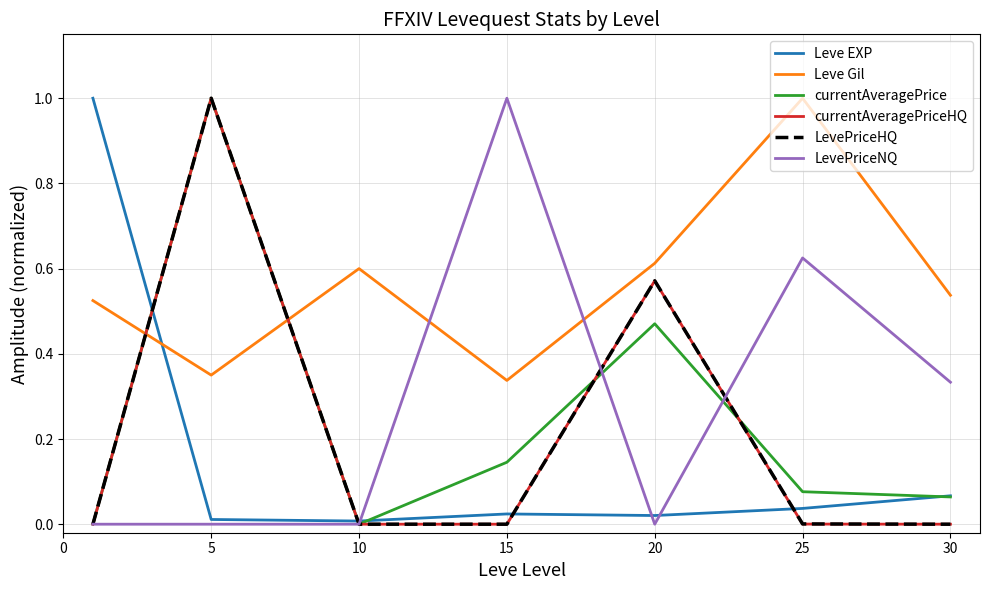

What is the highest value of the Leve EXP series?

1.0